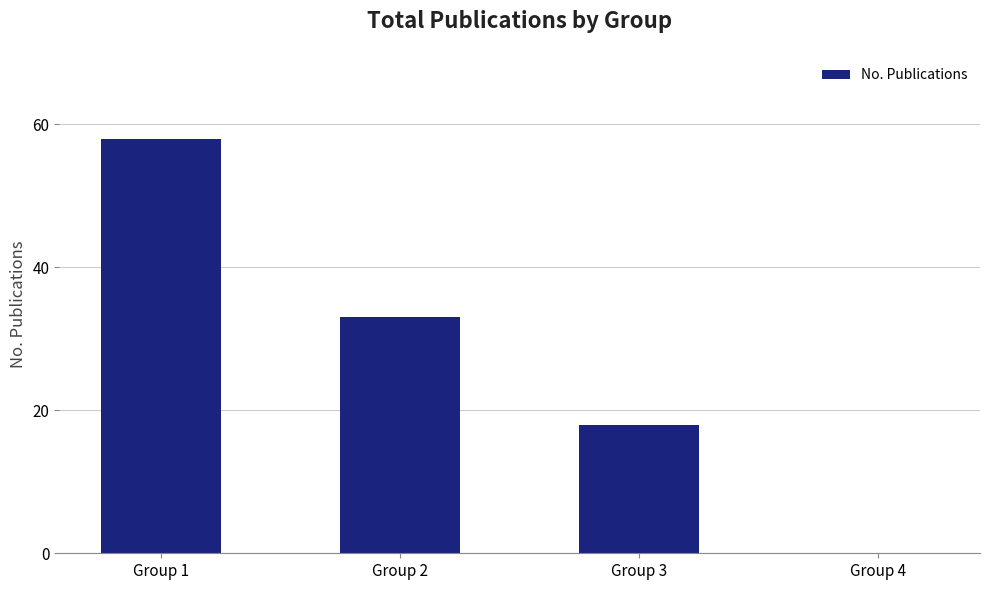

Read the value at Group 1.

58